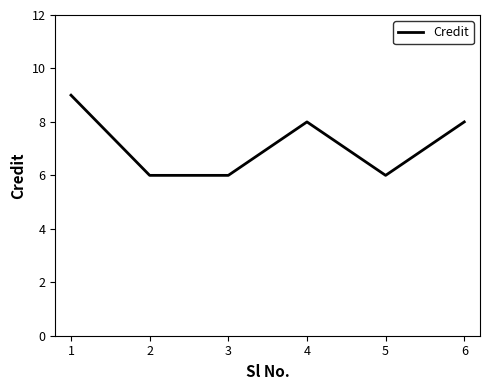

What is the greatest value displayed?

9